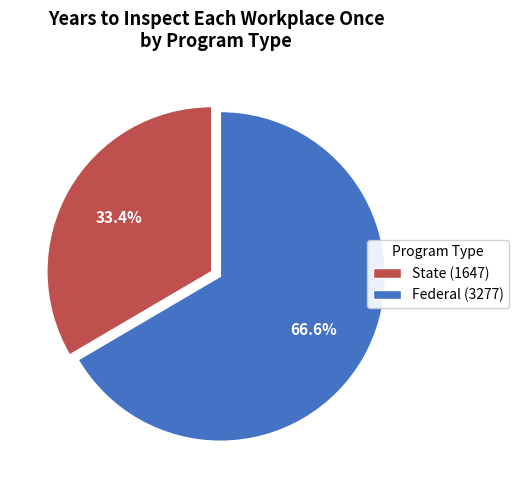

What is the ratio of the value at Federal (3277) to the value at State (1647)?

2.0